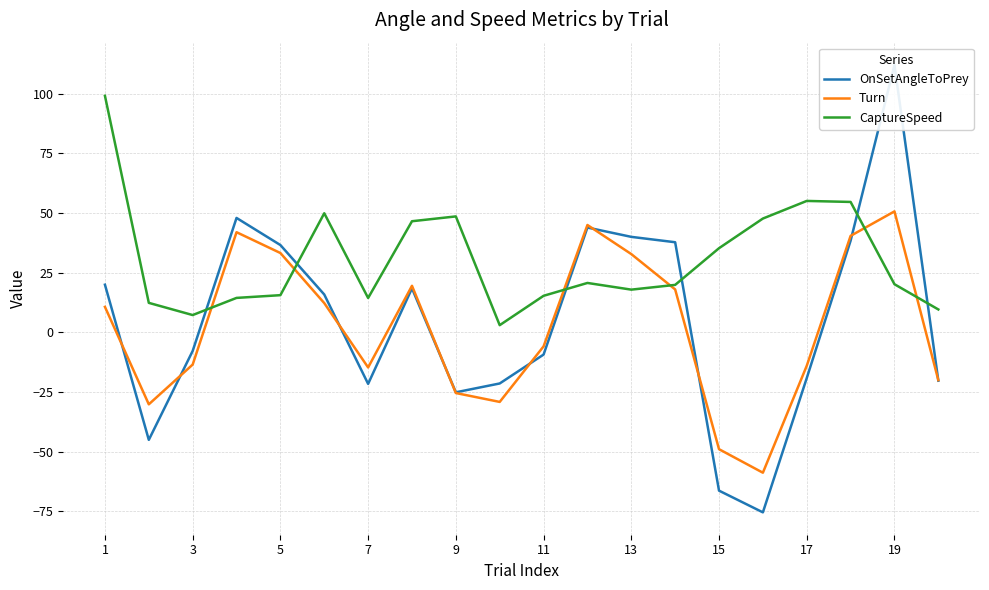

How many values in the CaptureSpeed series exceed 20?

10